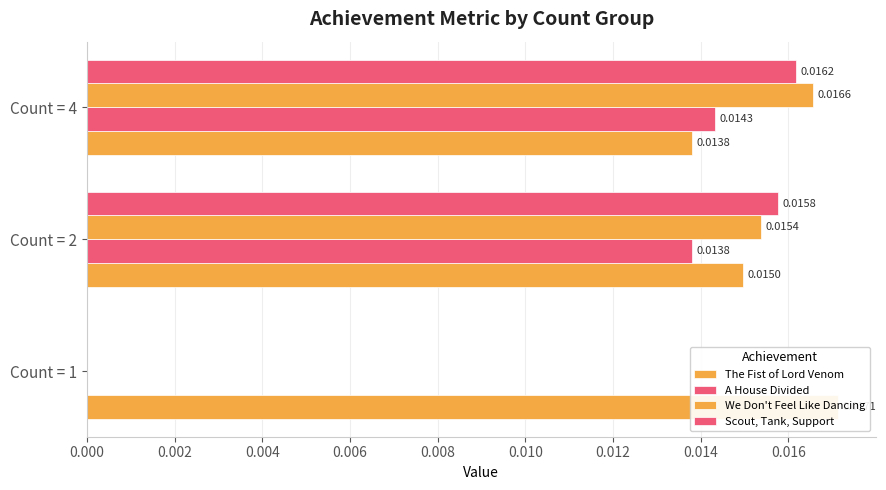

How many values in Scout, Tank, Support are above zero?

2